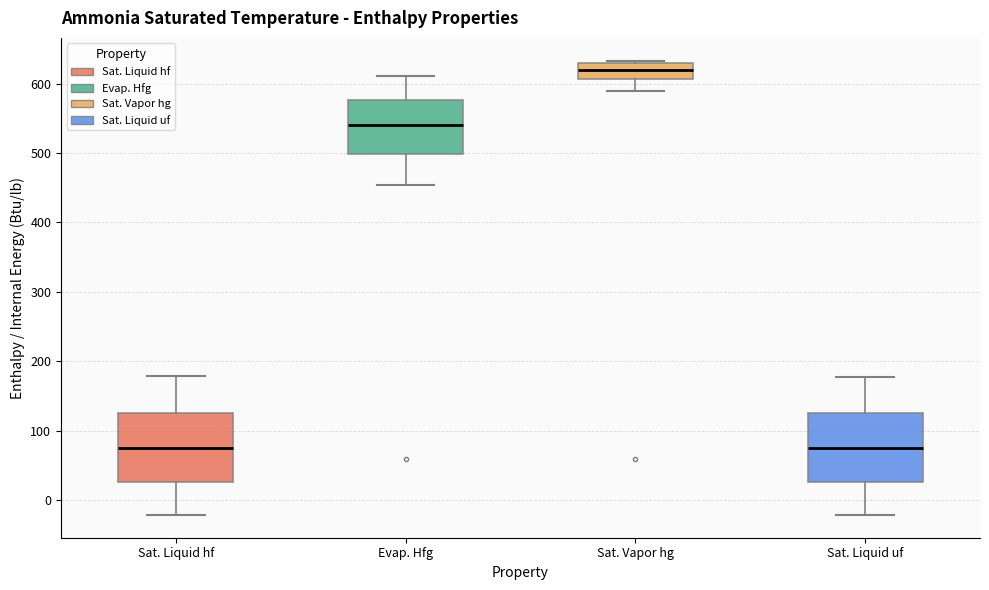

Reading left to right, transcribe this box plot: for each box, give where its median line is, the range the box spans, and where its two whiskers end, as read against the y-axis. The values are not printed on the chart, so give them approximately, as read against the axis.

Sat. Liquid hf: median 80, box 30 to 130, whiskers -20 to 180
Evap. Hfg: median 540, box 500 to 580, whiskers 450 to 610
Sat. Vapor hg: median 620, box 610 to 630, whiskers 590 to 630 (just above the box's upper edge)
Sat. Liquid uf: median 70, box 30 to 130, whiskers -20 to 180